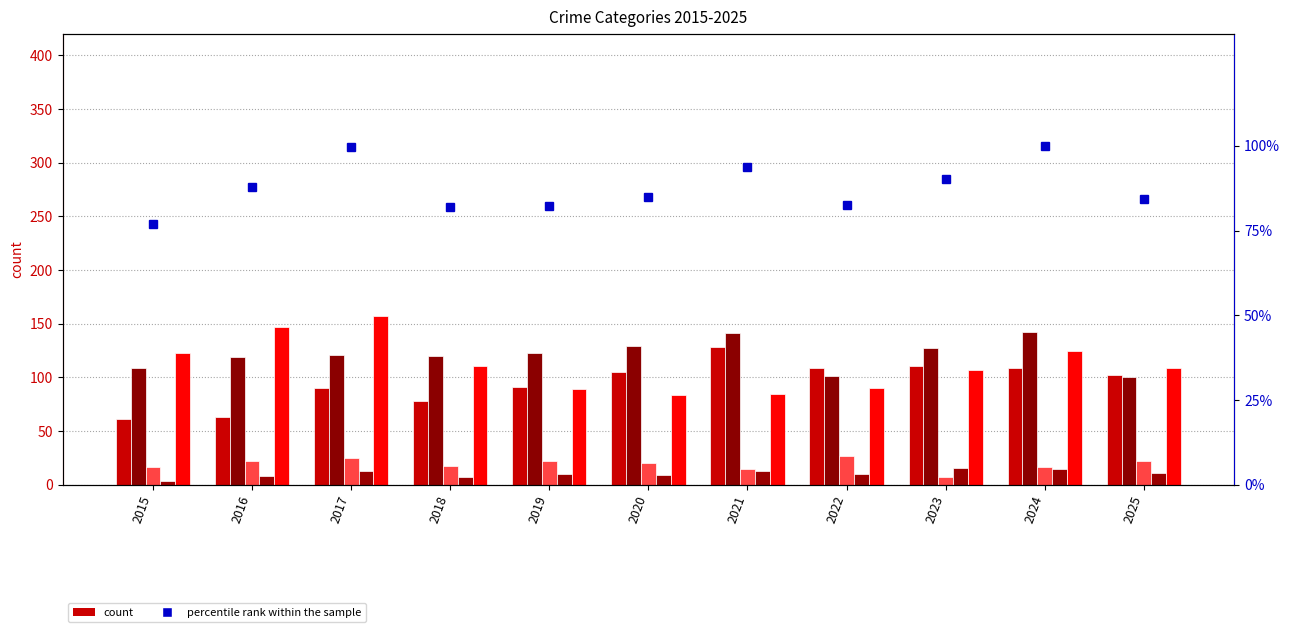

At 2018, list the series in order from largest to smallest.

Aggravated Battery, Robbery, percentile rank within the sample, Aggravated Assault, Criminal Sexual Assault, Homicide